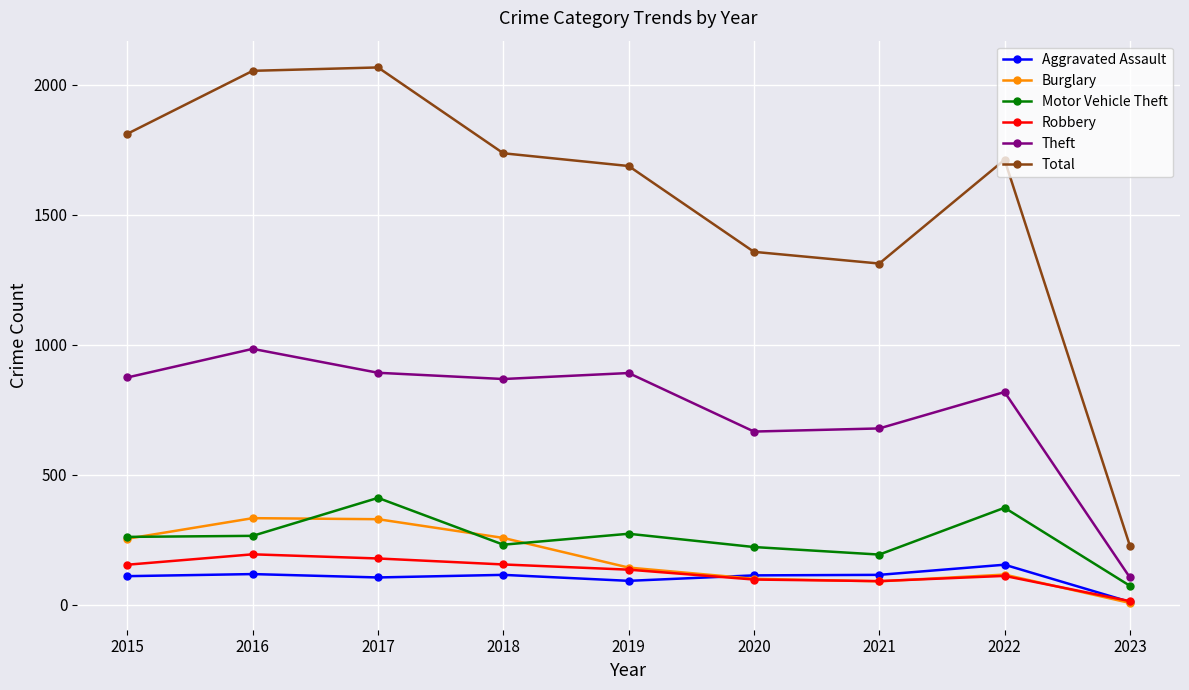

What are all the series names shown in the legend?

Aggravated Assault, Burglary, Motor Vehicle Theft, Robbery, Theft, Total